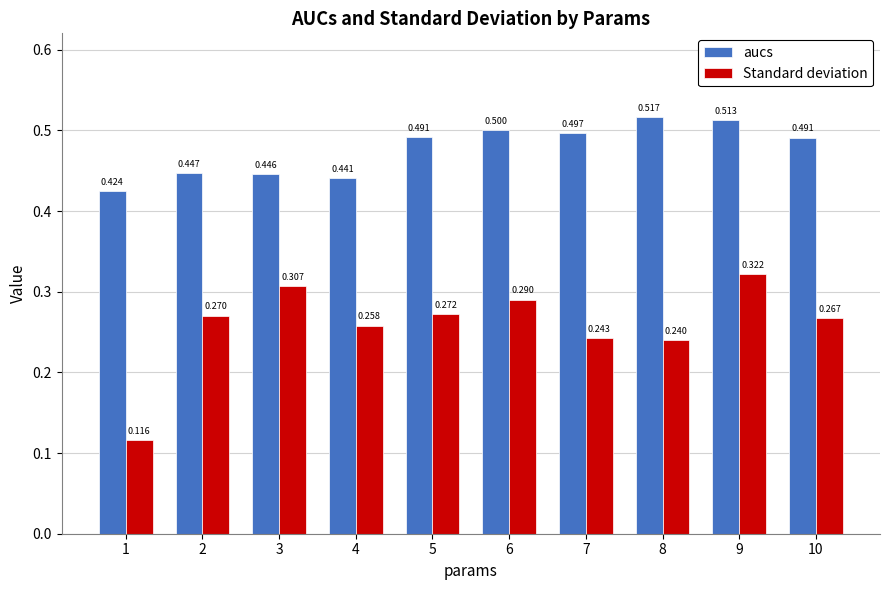

Between 1 and 7, which series saw the biggest shift?

Standard deviation